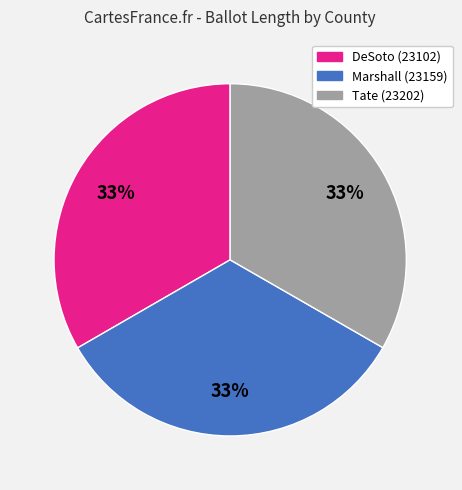

Approximately how many times larger is the value at Marshall (23159) compared to Tate (23202)?

1.0